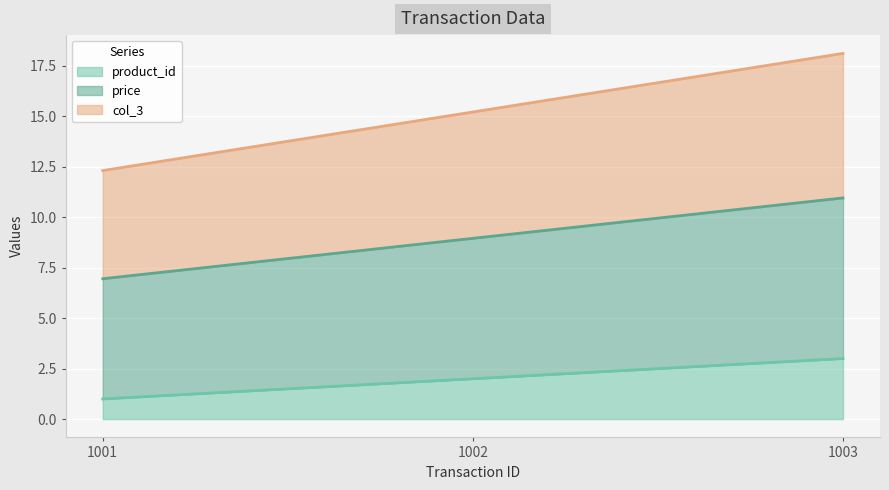

At which category is the sum across all series the highest?

1003